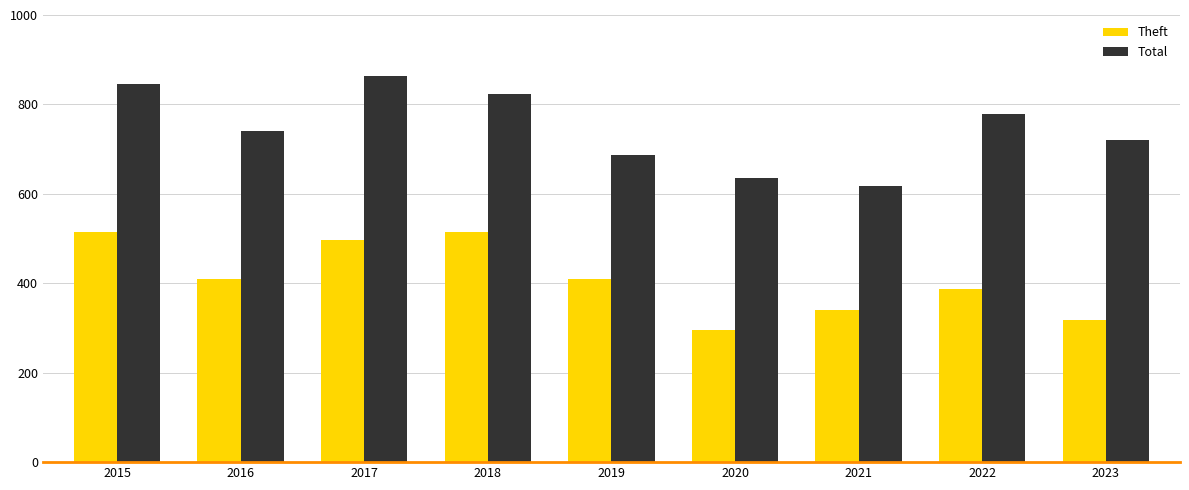

What is the value of the Theft bar at the 3rd from the left?

497